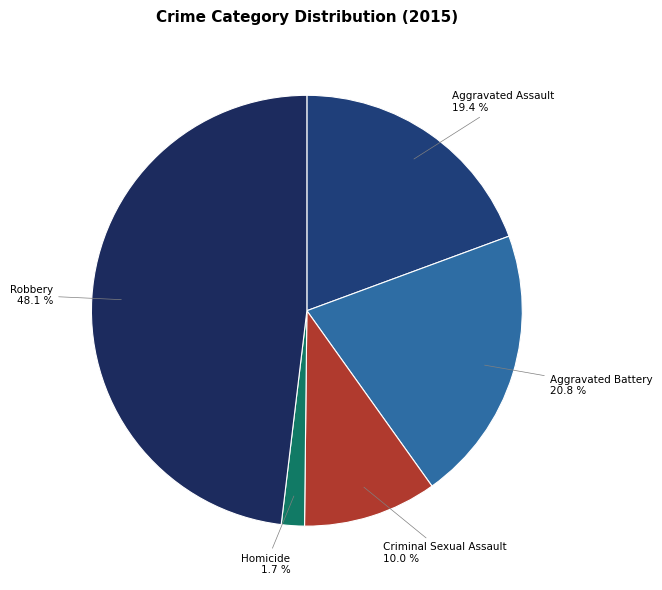

Is the sum of Aggravated Battery and Criminal Sexual Assault greater than half?

No